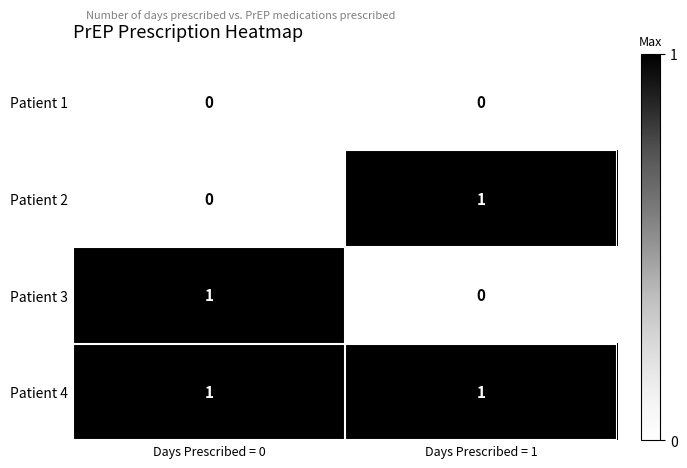

Which category has the highest value in the Patient 3 series?

Days Prescribed = 0